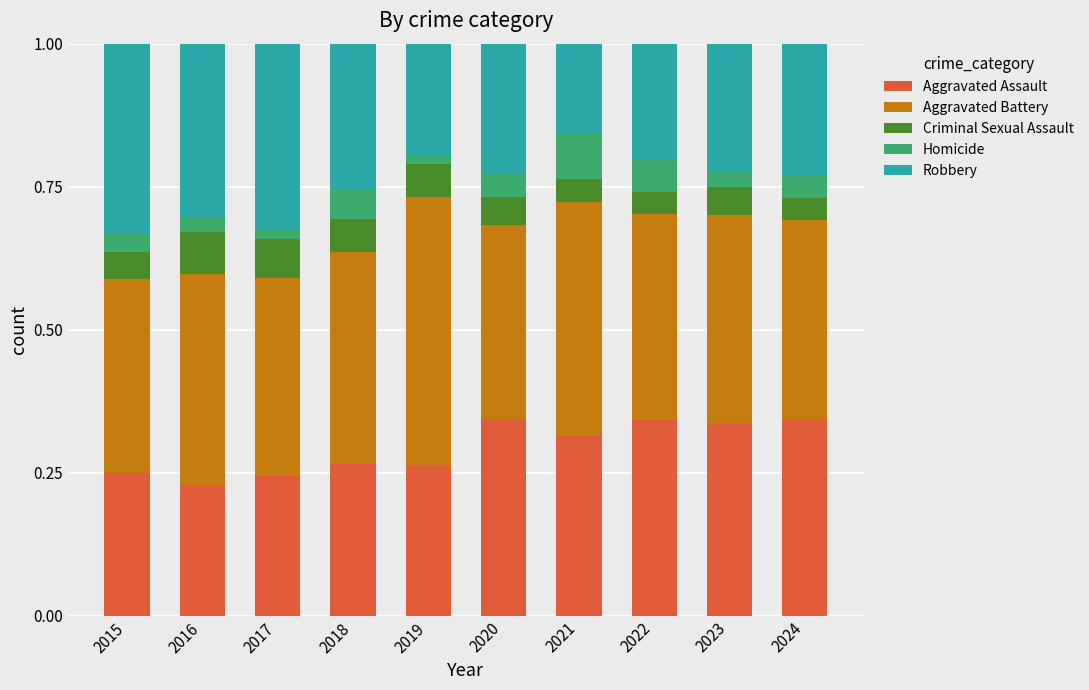

True or false: Aggravated Assault has a value of 0.2 at 2015.

True